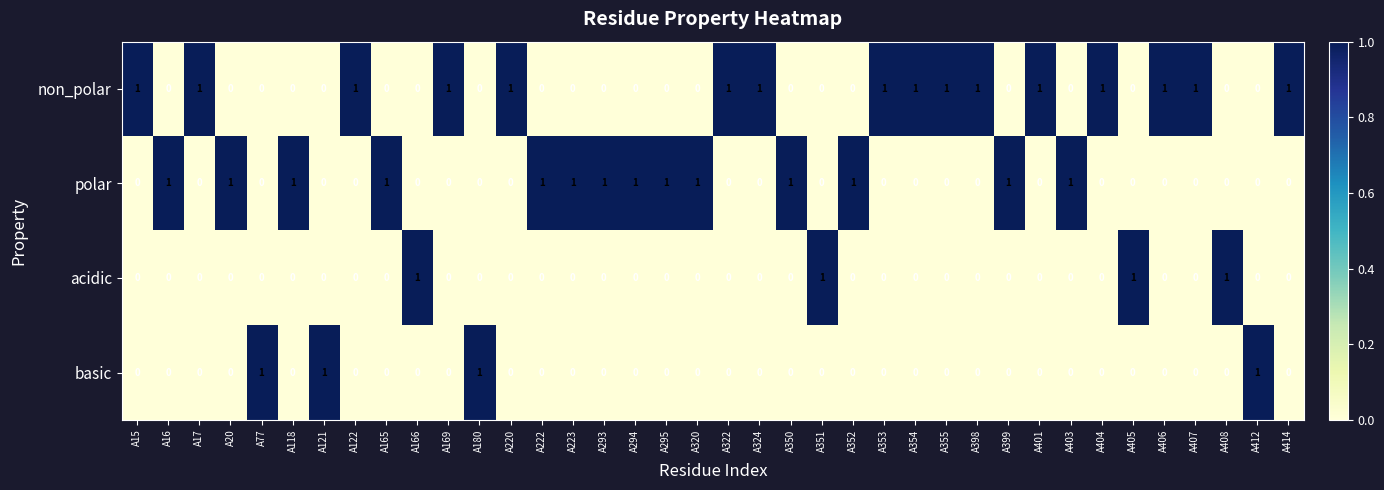

What is the sum of all non_polar values?

16